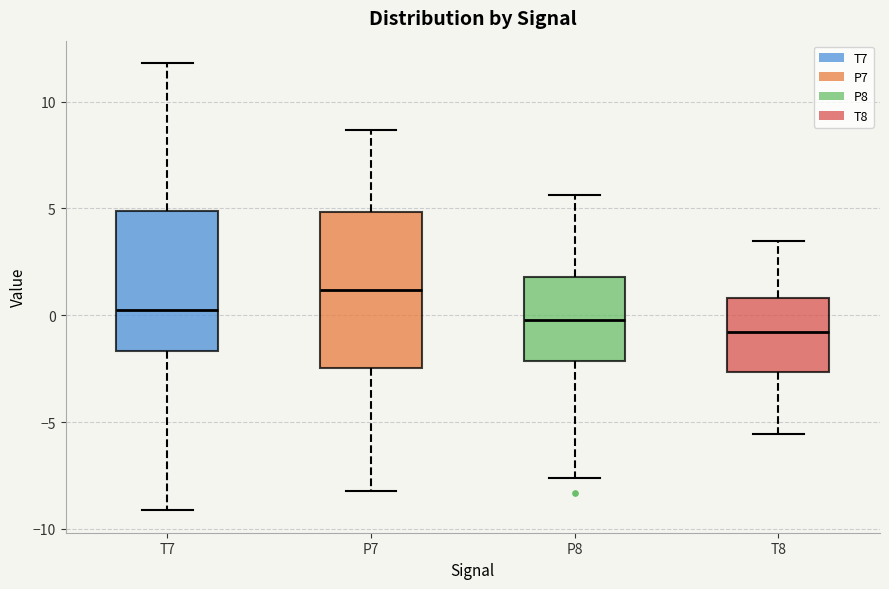

Comparing the boxes themselves (not the whiskers), which one is the tallest?

P7